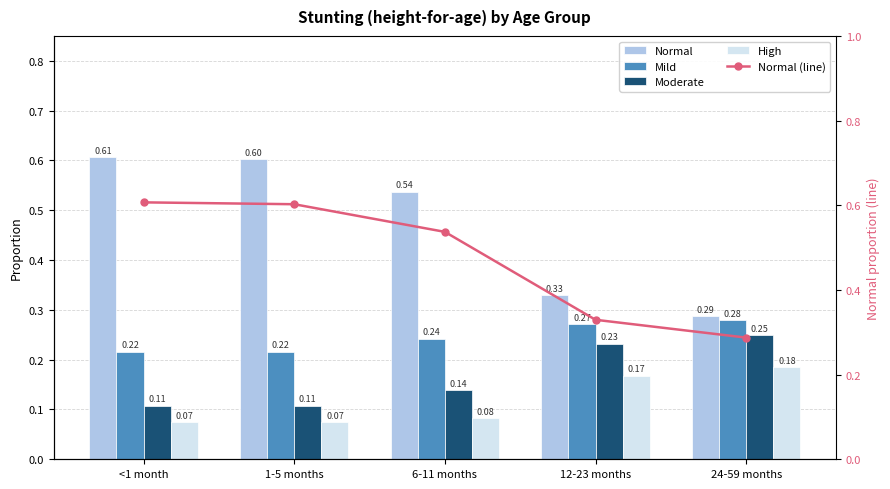

What is the value of the High bar at the 3rd from the left?

0.1